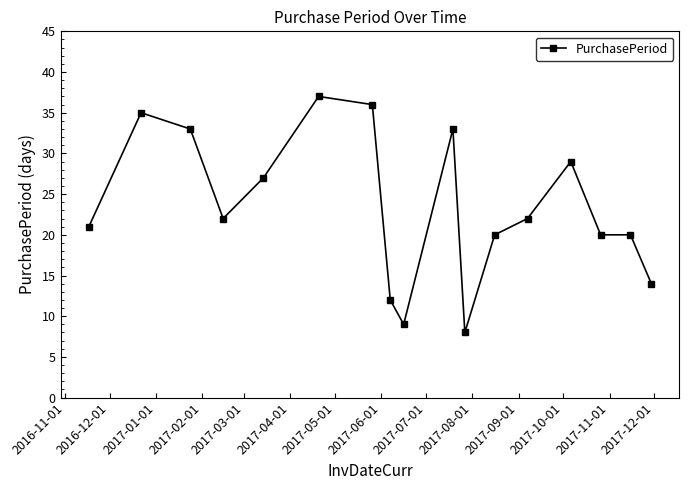

What is the value of the 4th point from the left?

22